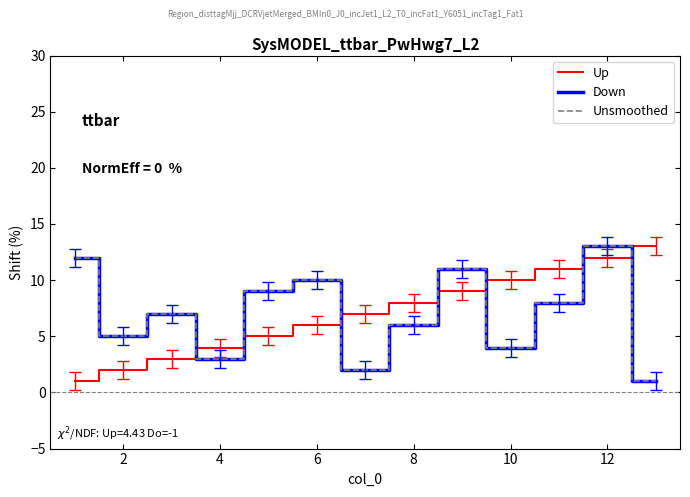

What is the smallest value displayed?

1